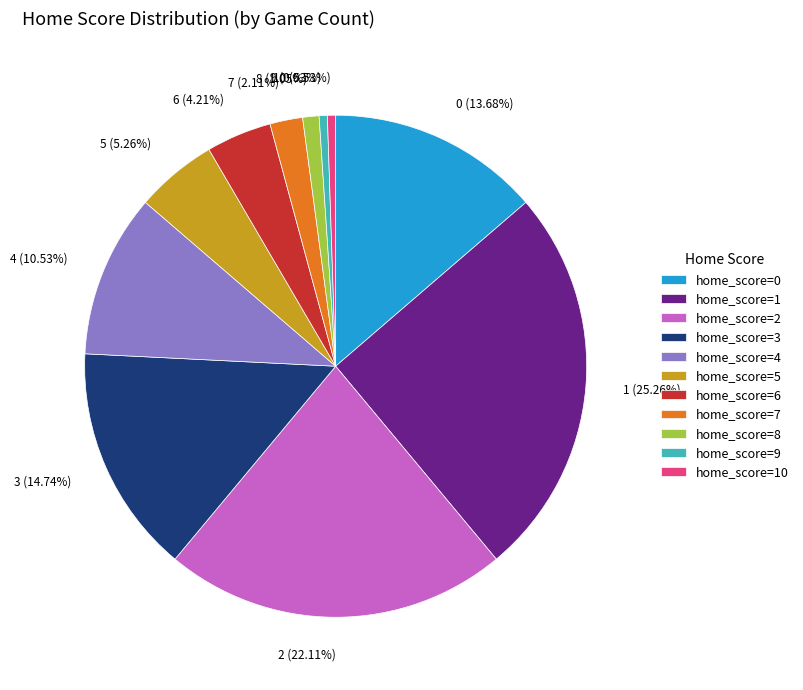

Does any single category account for the majority?

No